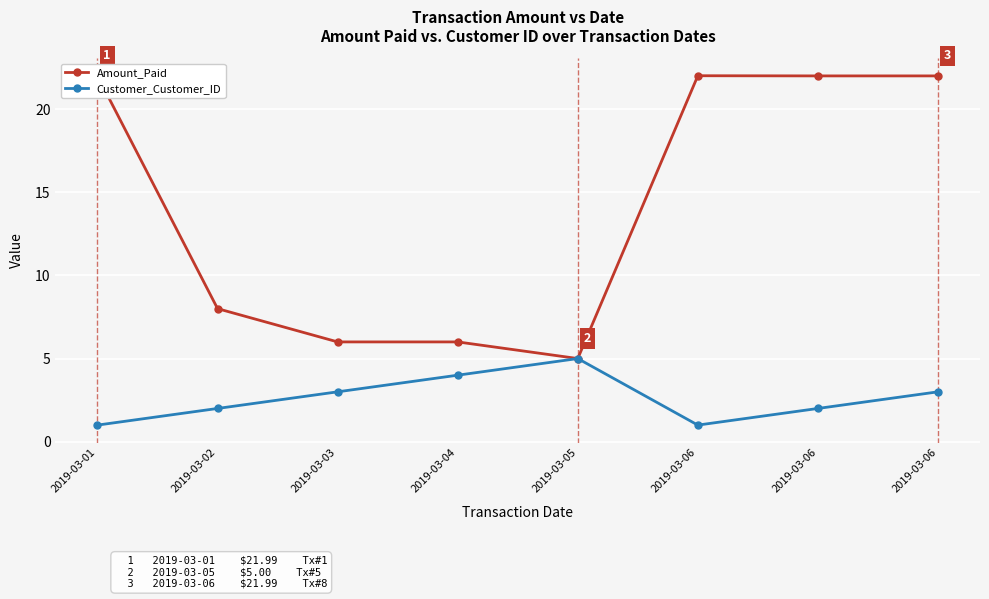

At which label does Amount_Paid reach its minimum?

2019-03-05